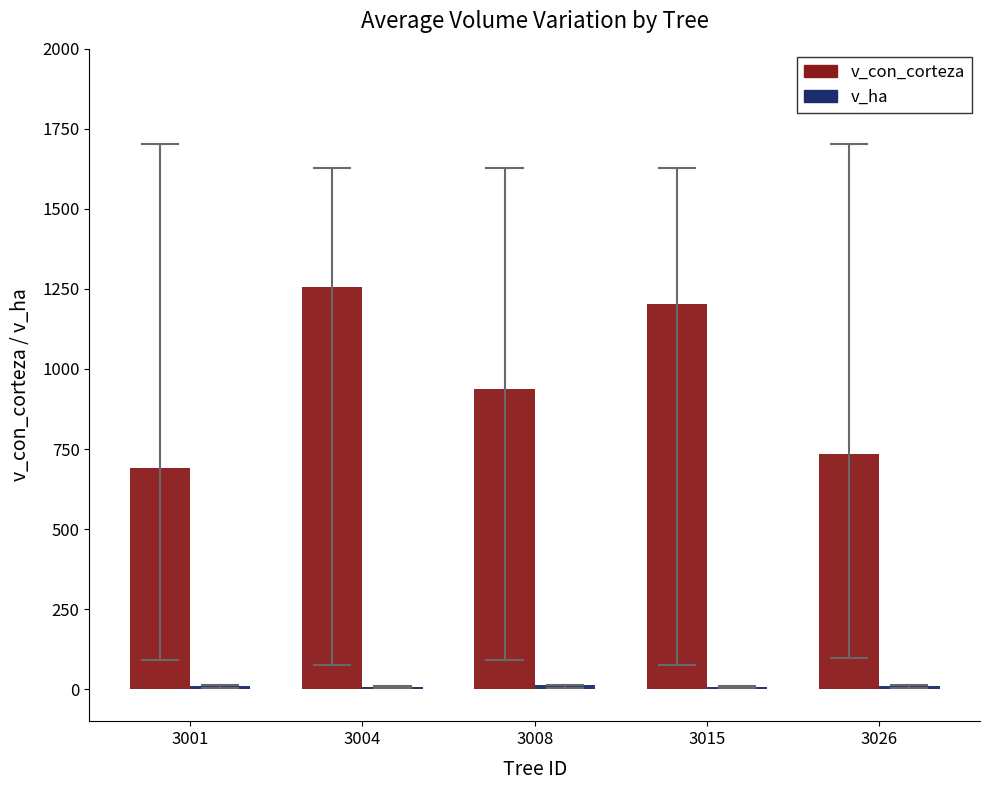

Which series has the largest total across all categories?

v_con_corteza